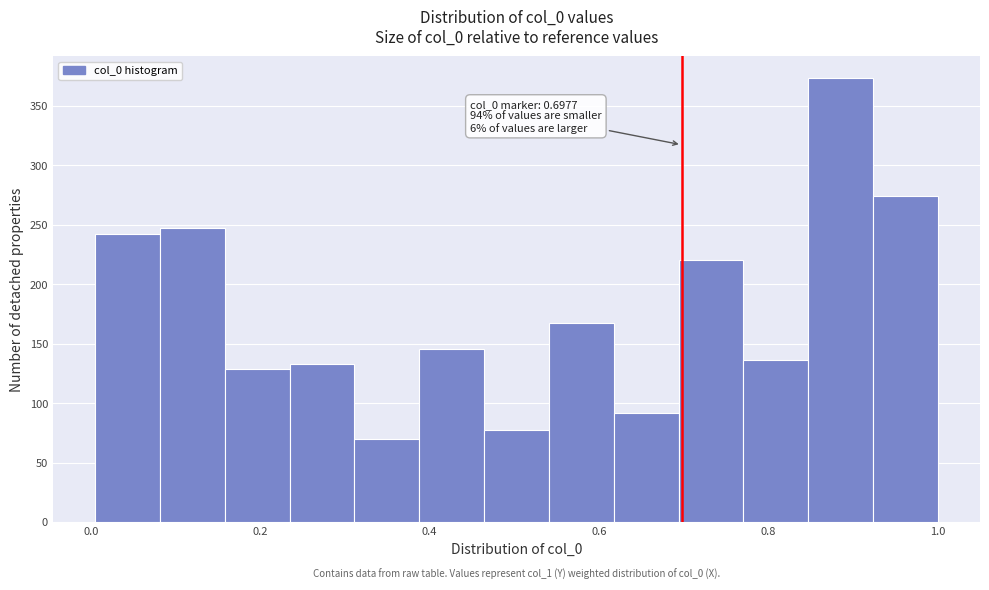

Around what value on the x-axis is the tallest bar? Give the approximate position of its centre, as read against the axis.

0.88